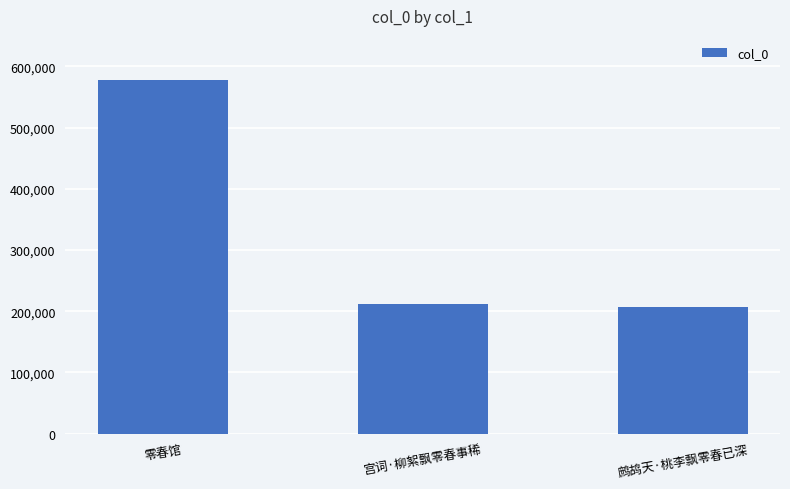

What is the difference between the maximum and second lowest values?

366512